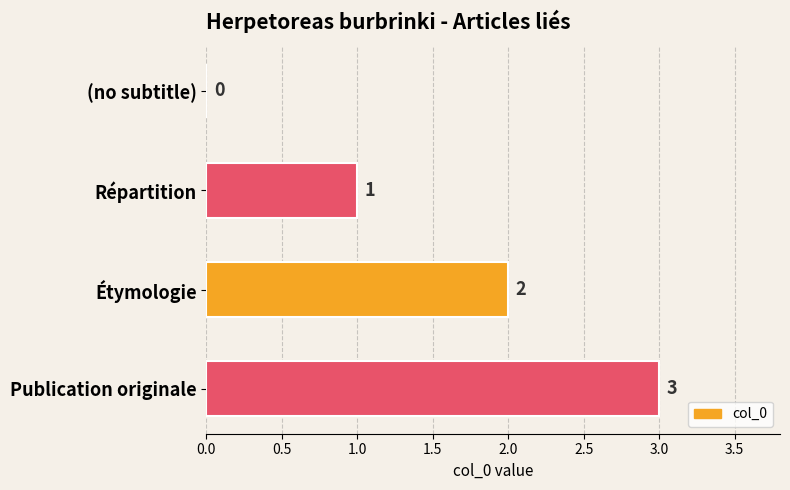

What is the sum of all values?

6